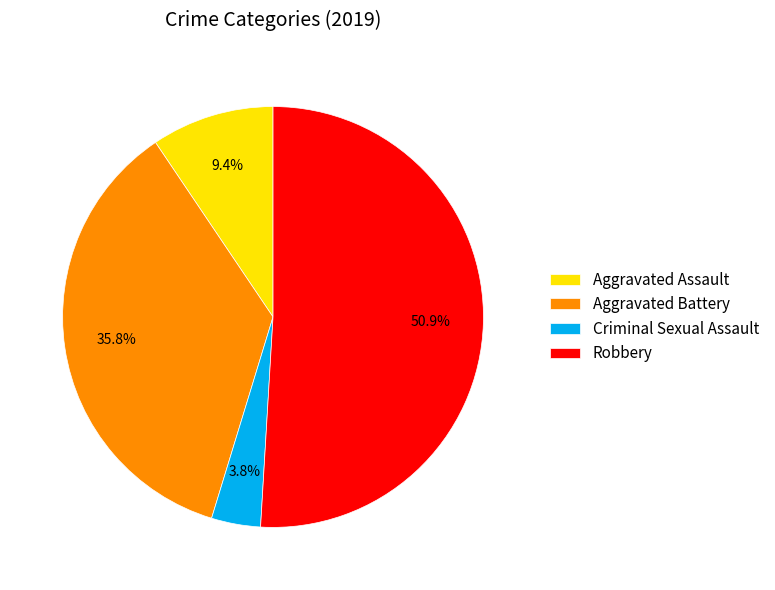

Between Robbery and Aggravated Assault, which is larger?

Robbery